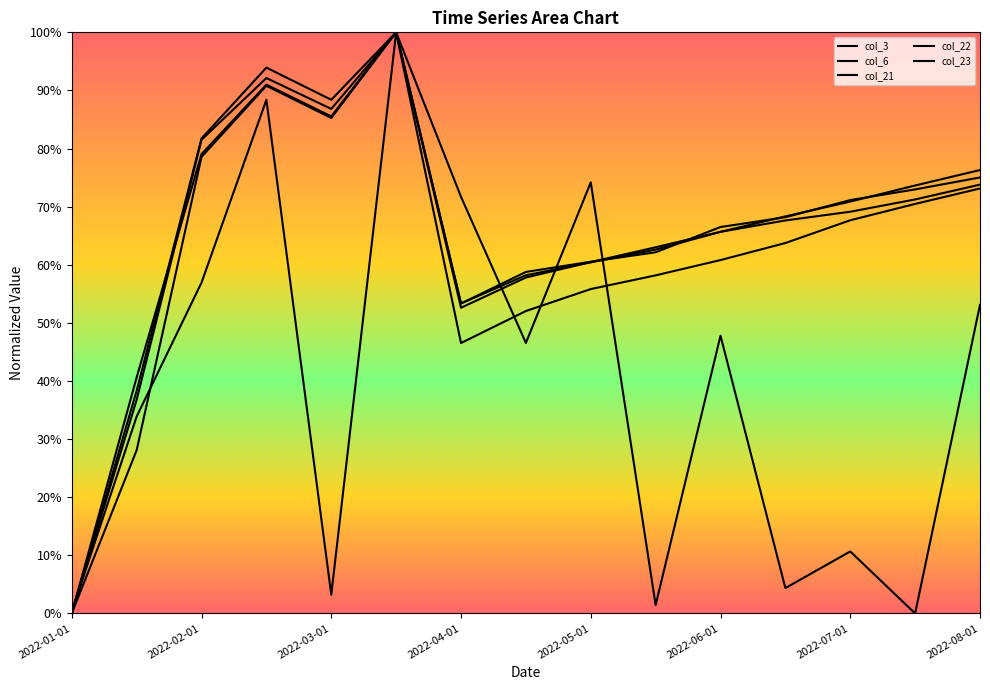

Does the chart display data point markers on the line(s)?

No